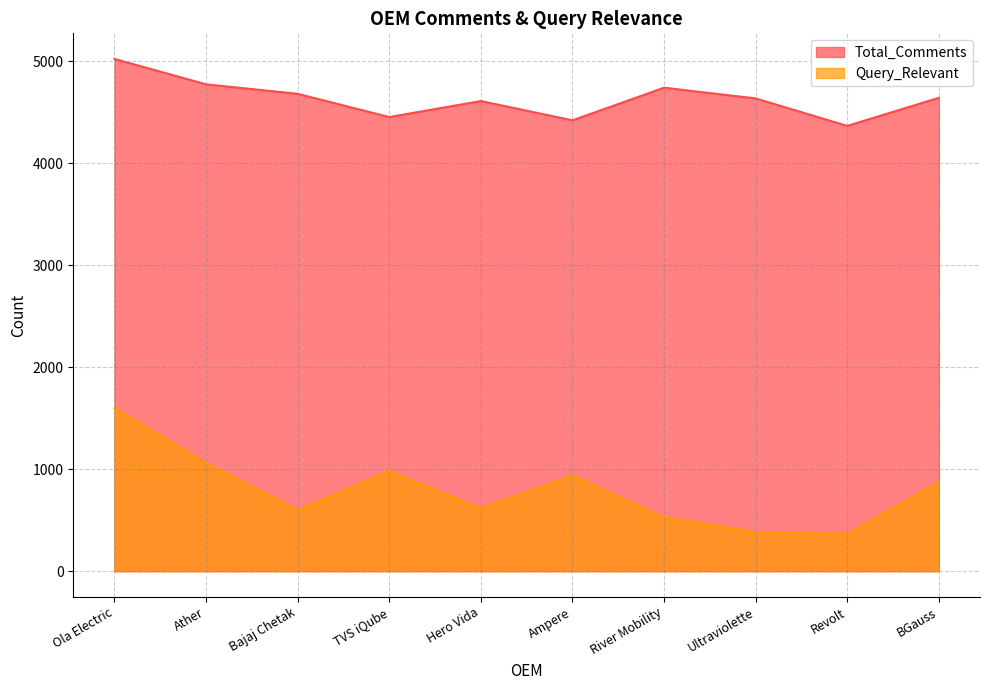

What is the sum of the Query_Relevant values at River Mobility and Ultraviolette?

914